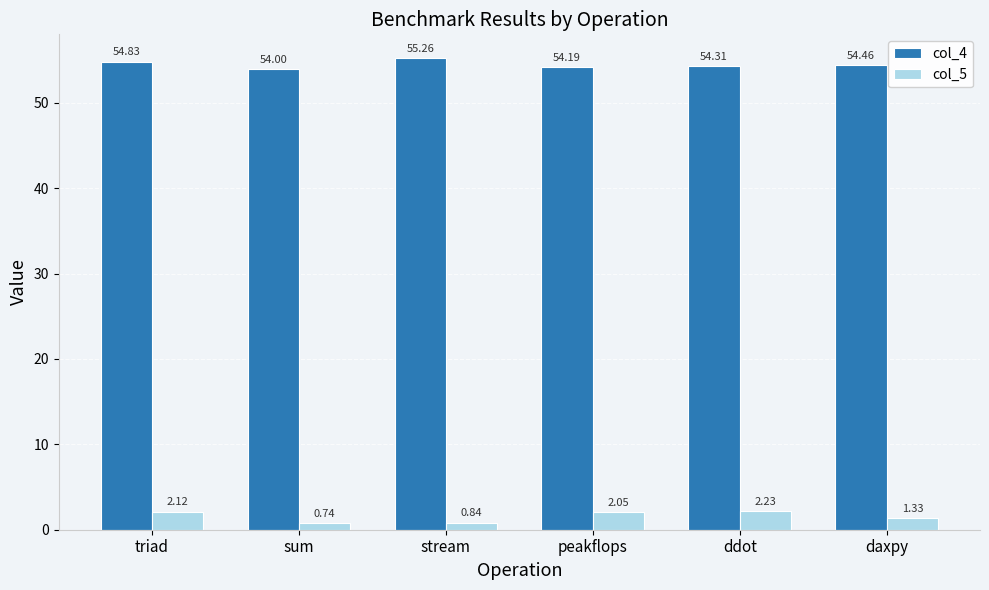

At which category does the chart reach its peak across all series?

stream